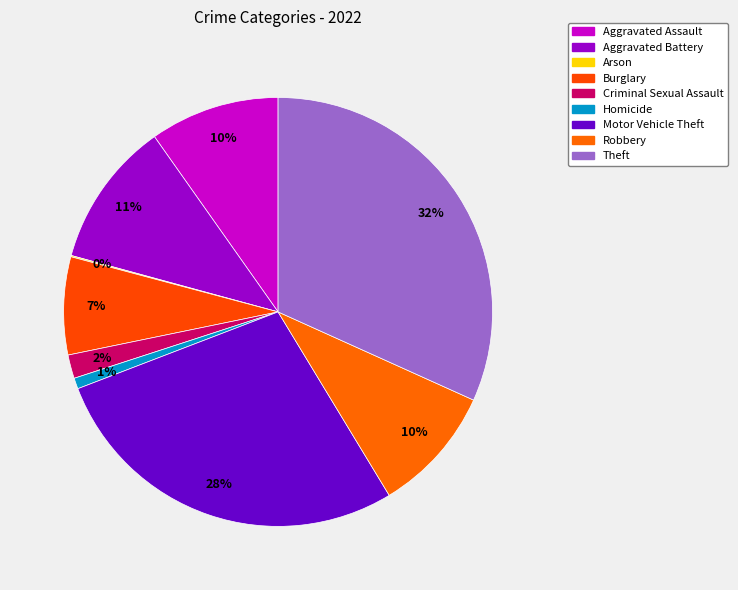

What percentage is the Motor Vehicle Theft slice, to the nearest percent?

28%